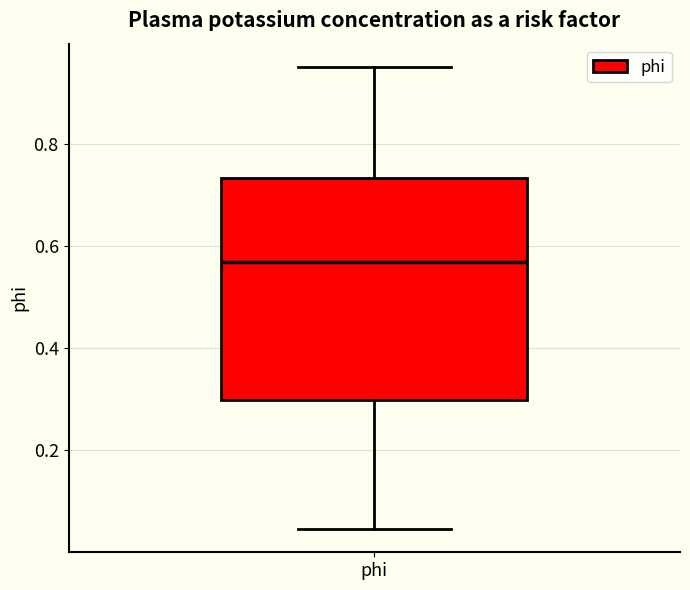

Read this box plot against the y-axis: the position of the median line, the range covered by the box, and the ends of both whiskers. The values are not printed on the chart, so give them approximately, as read against the axis.

median 0.56, box 0.30 to 0.74, whiskers 0.04 to 0.96